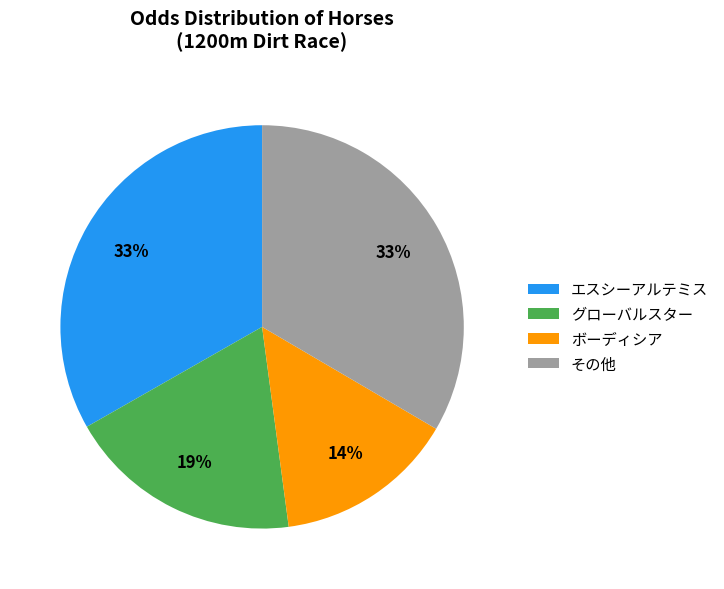

Which has a higher value, その他 or ボーディシア?

その他